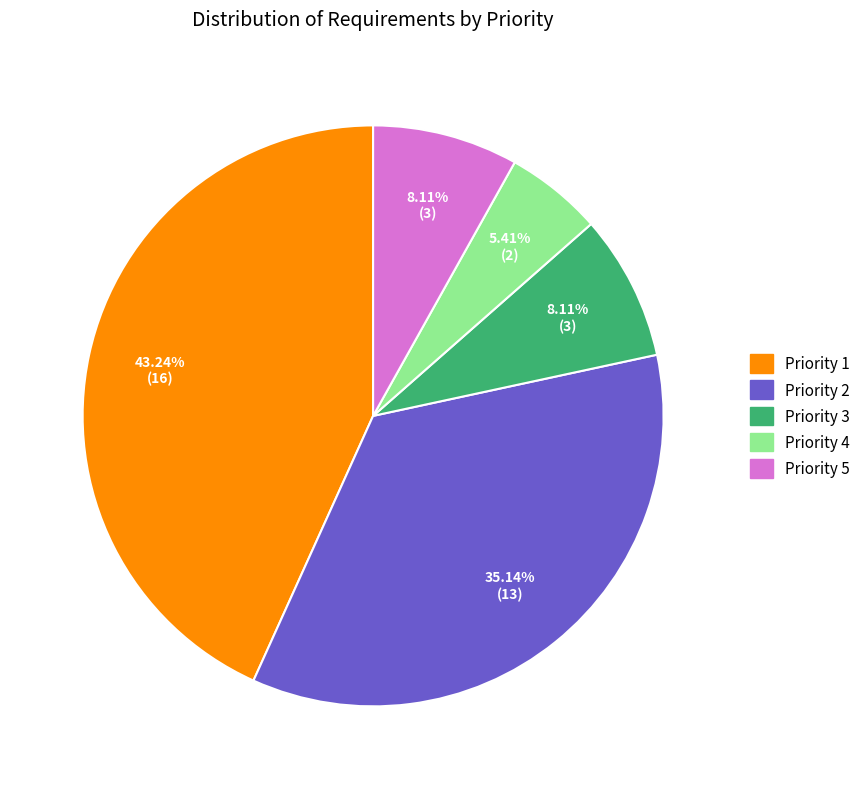

Is there any slice that represents more than half of the pie?

No